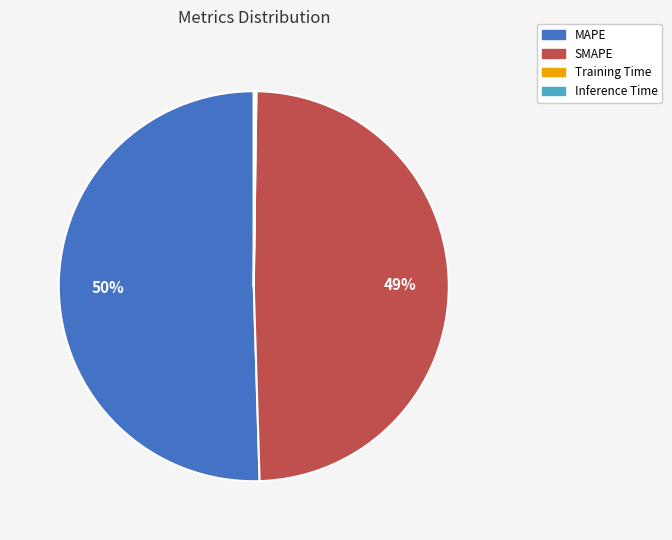

What is the largest slice in the pie chart?

MAPE